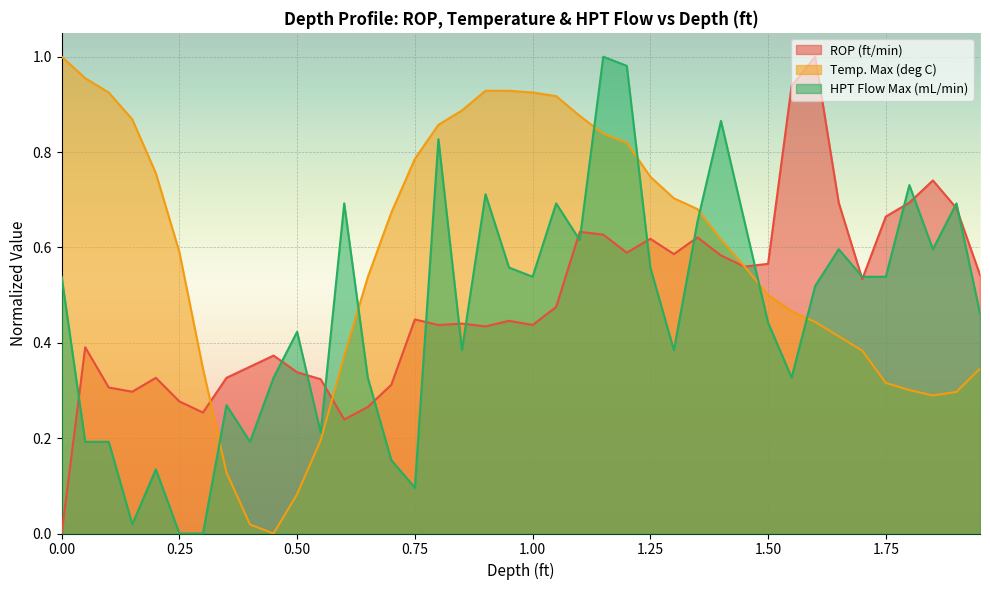

True or false: ROP (ft/min) has more than 2 interior local peaks.

True